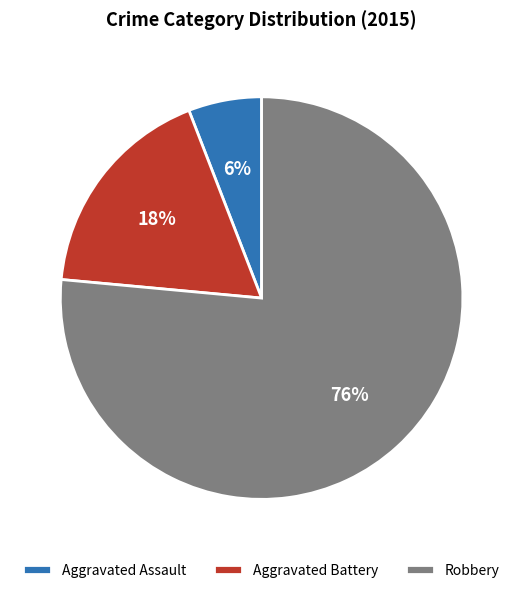

Which has a higher value, Robbery or Aggravated Battery?

Robbery